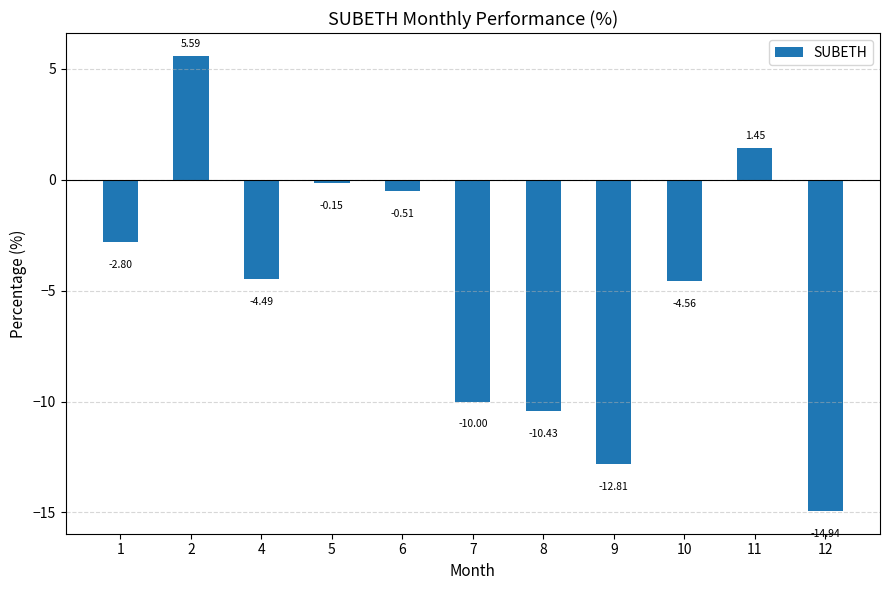

Count the number of categories in the chart.

11